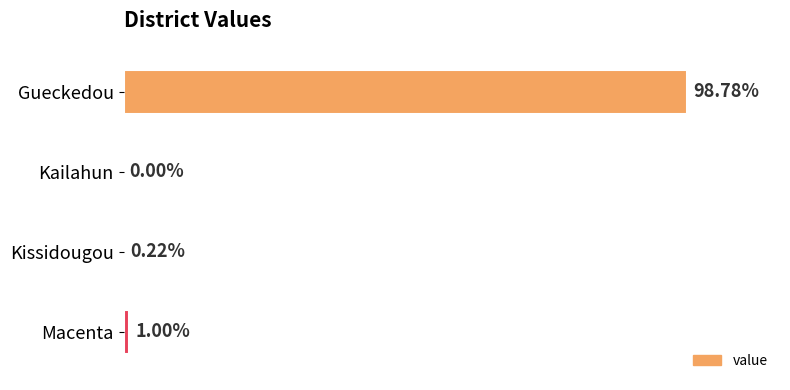

At which category does the chart reach its peak across all series?

Gueckedou